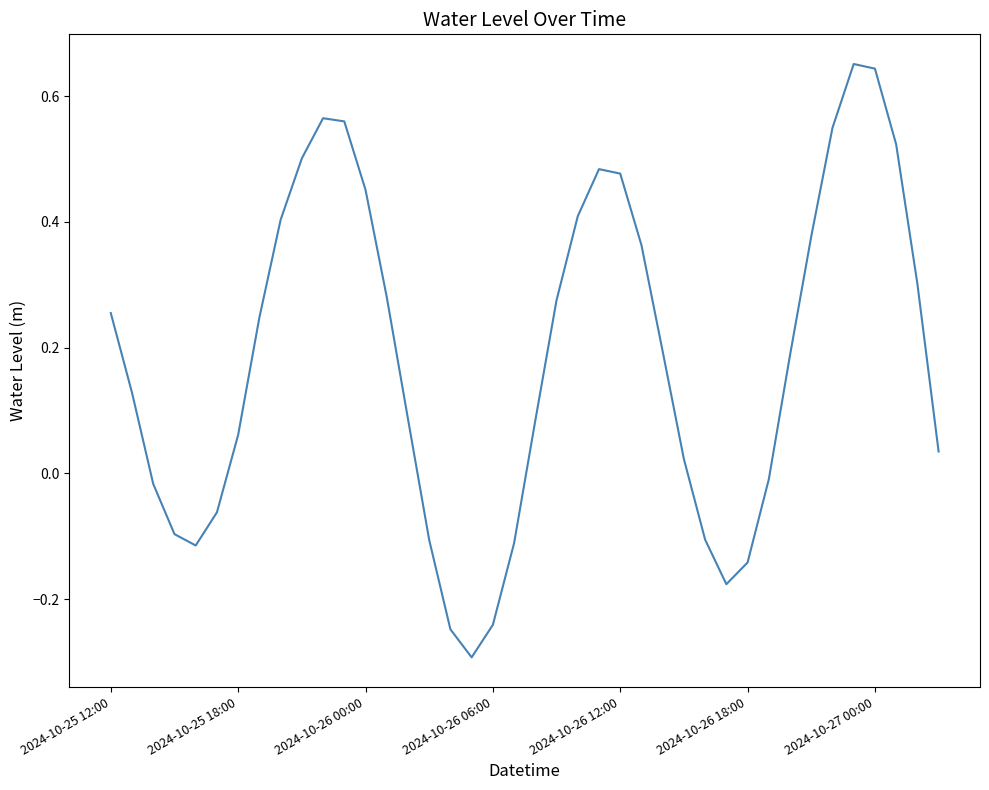

What is the difference between the maximum and minimum values?

0.9